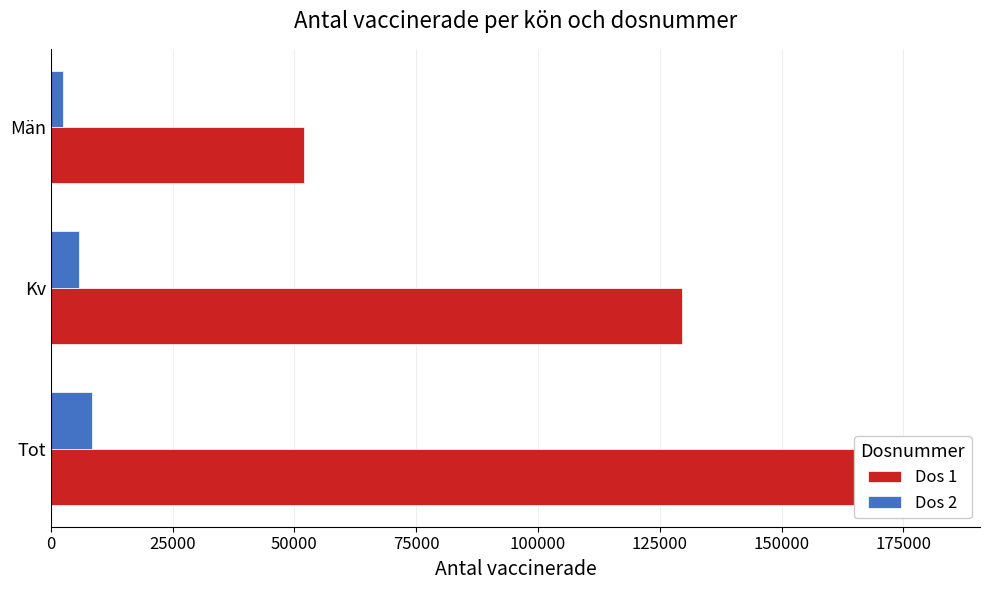

What is the value of the Dos 1 bar at the 1st from the left?

181660